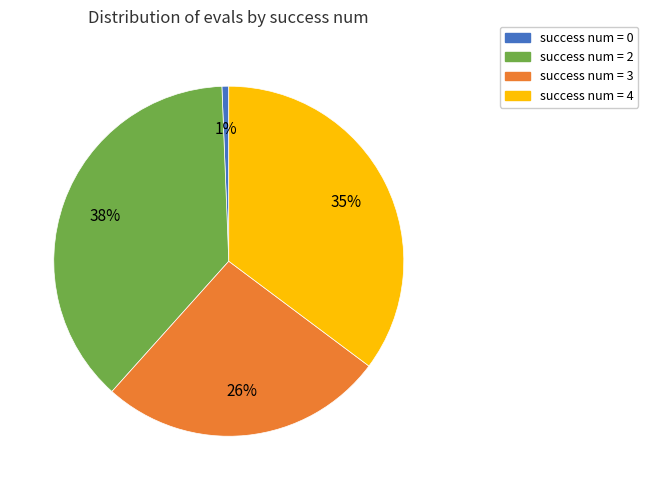

Does any single category account for the majority?

No